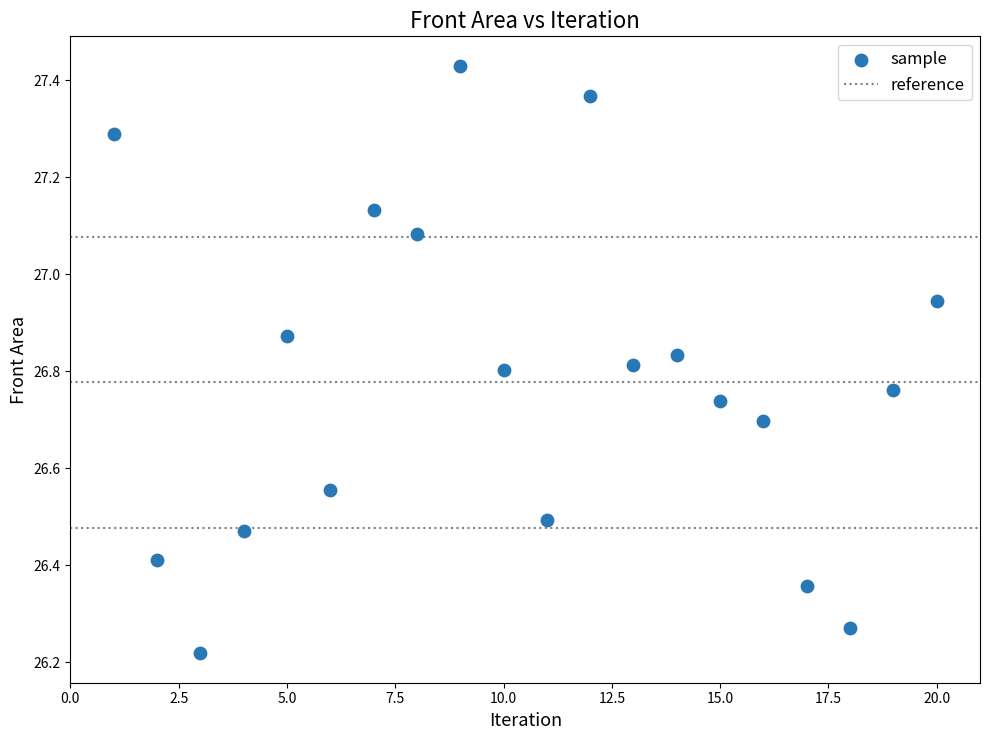

What is the range of Y values (max minus min)?

1.2